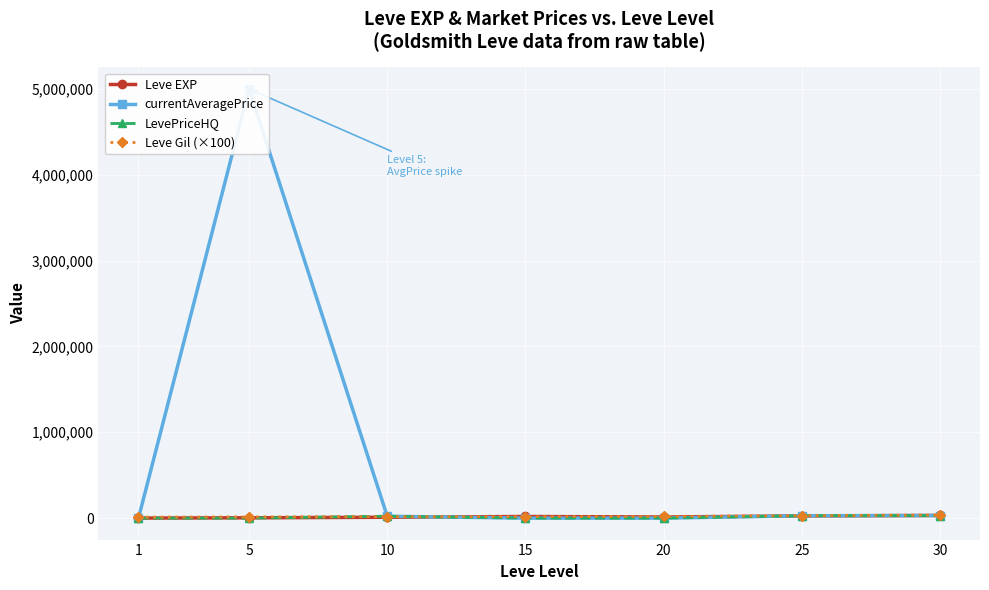

True or false: Leve Gil (×100) and currentAveragePrice intersect in this chart.

True